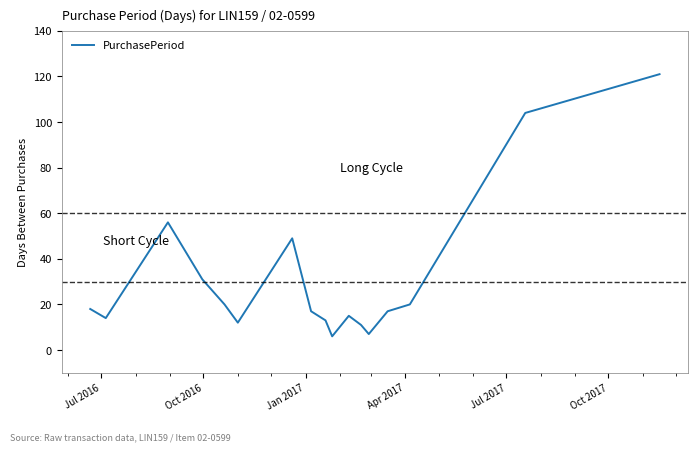

Reading left to right, extract all data points from this chart.

18	14	56	31	20	12	49	17	13	6	15	11	7	17	20	104	121